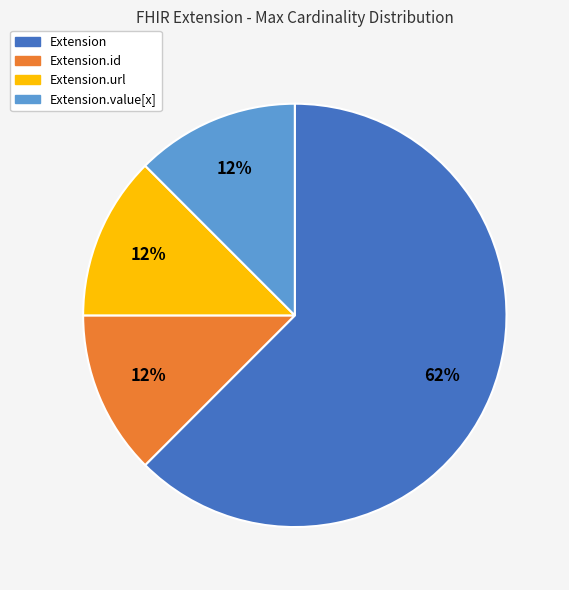

To the nearest percent, what is the average slice percentage?

25%